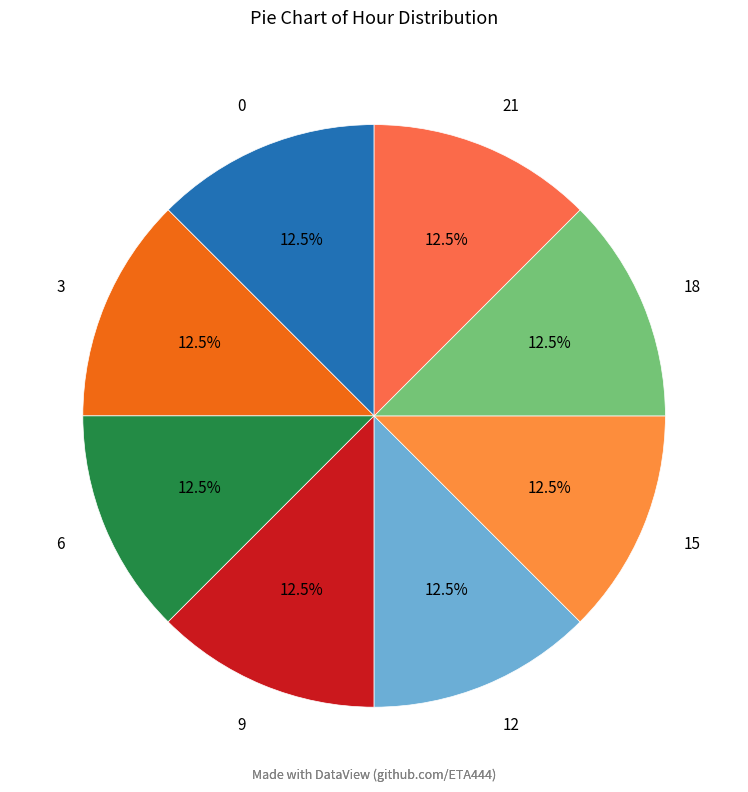

What percentage is NOT represented by 9?

87.1%